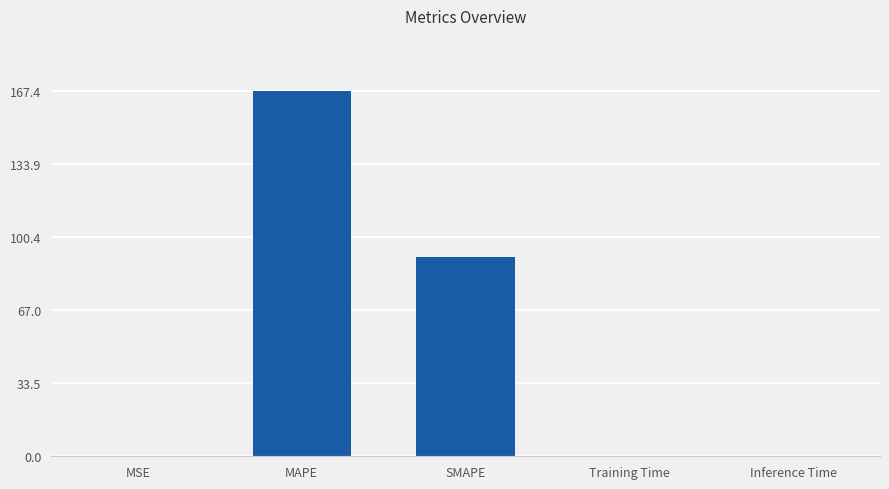

The chart shows a value of 252.4 at MAPE. True or false?

False